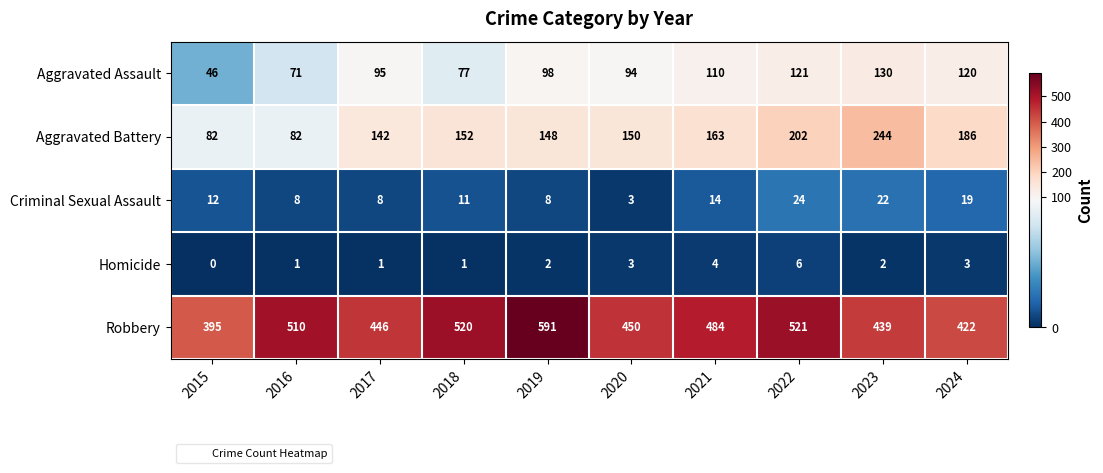

Rank the series at 2018 from lowest to highest value.

Homicide, Criminal Sexual Assault, Aggravated Assault, Aggravated Battery, Robbery